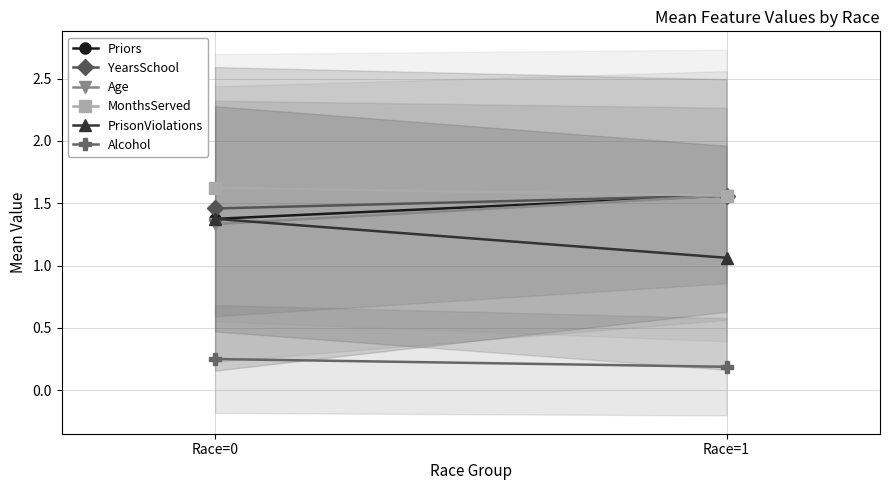

Which category has the highest value across all series?

Race=0